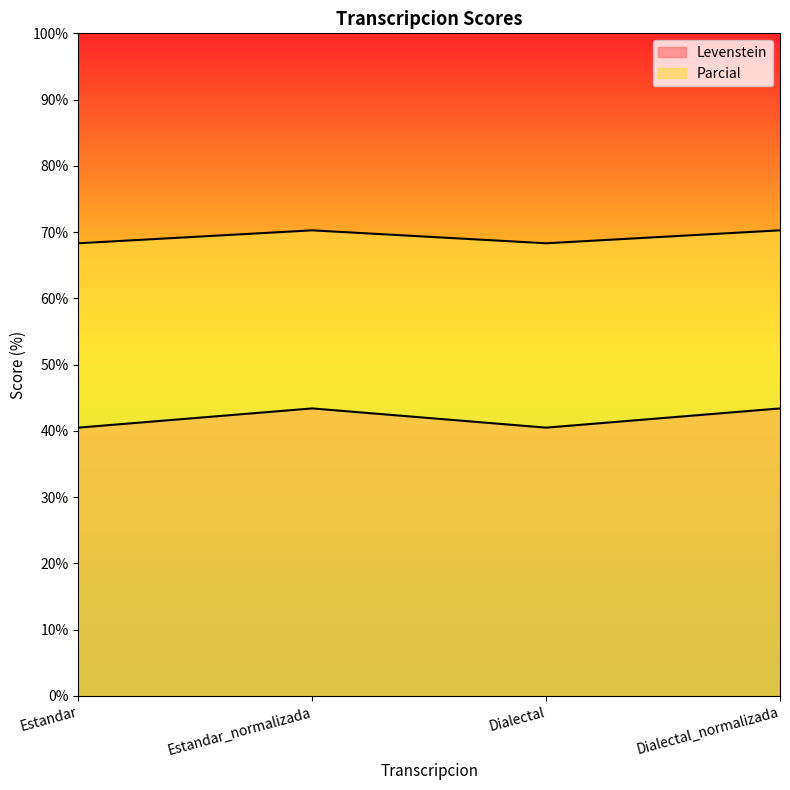

True or false: Levenstein and Parcial cross at least once.

False